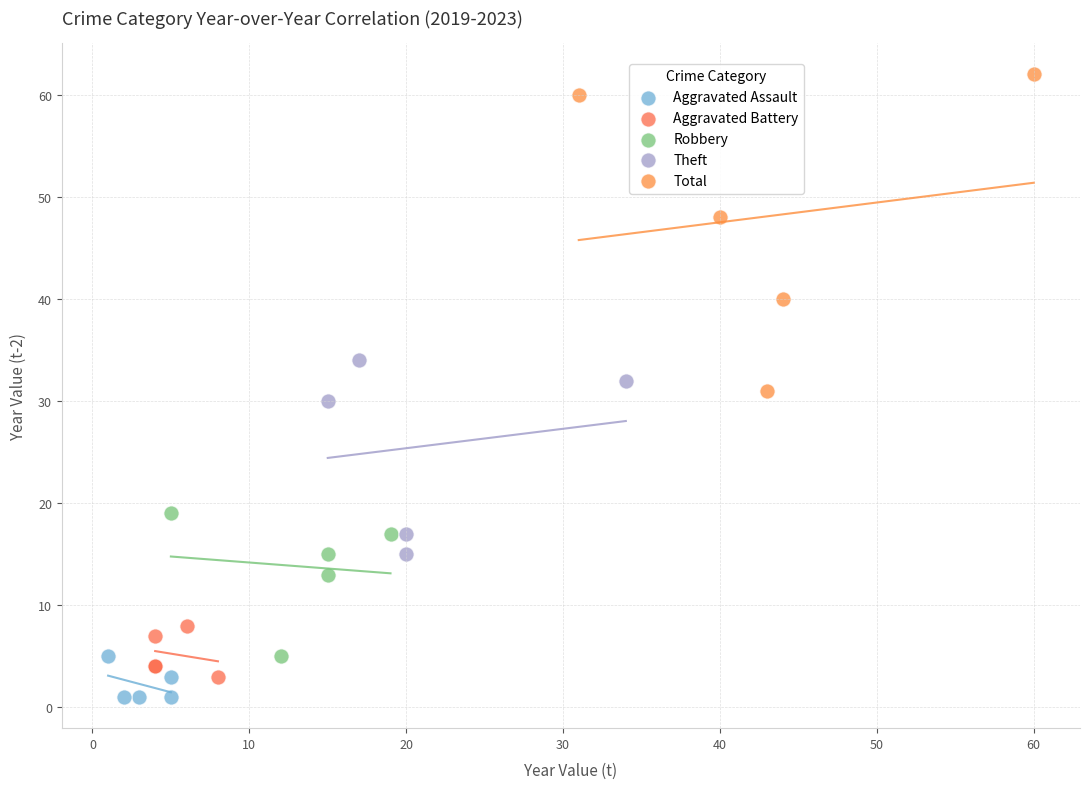

Which series contains the highest Y value?

Total